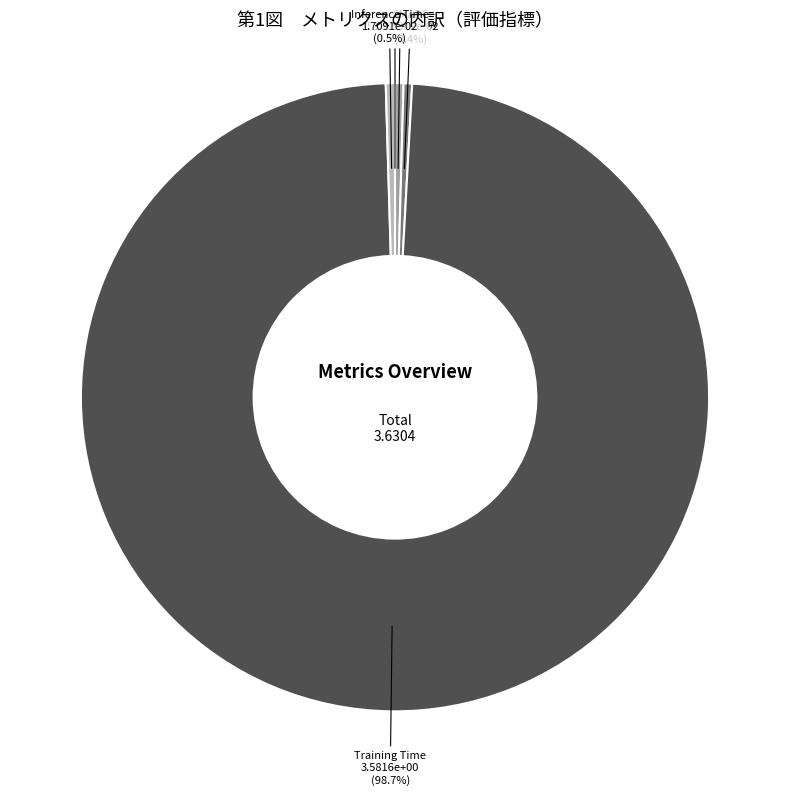

Which has a higher value, Training Time or Inference Time?

Training Time